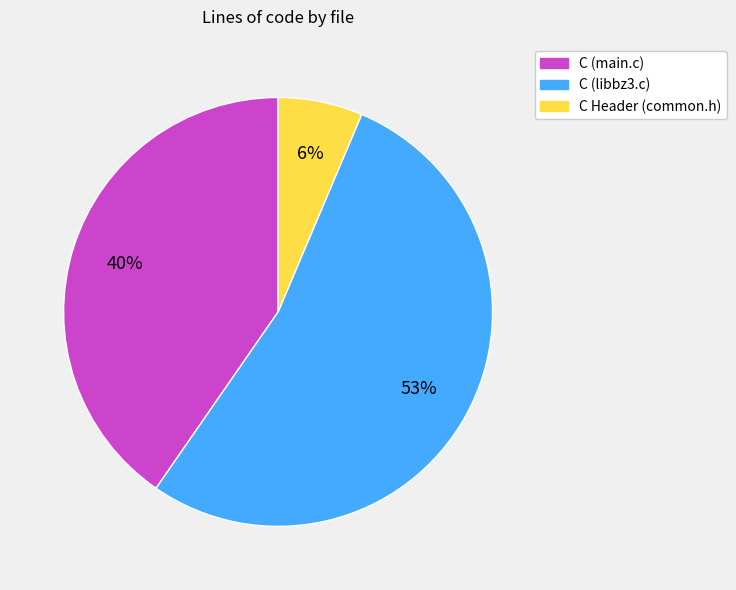

Which slice represents more than half of the pie?

C (libbz3.c)